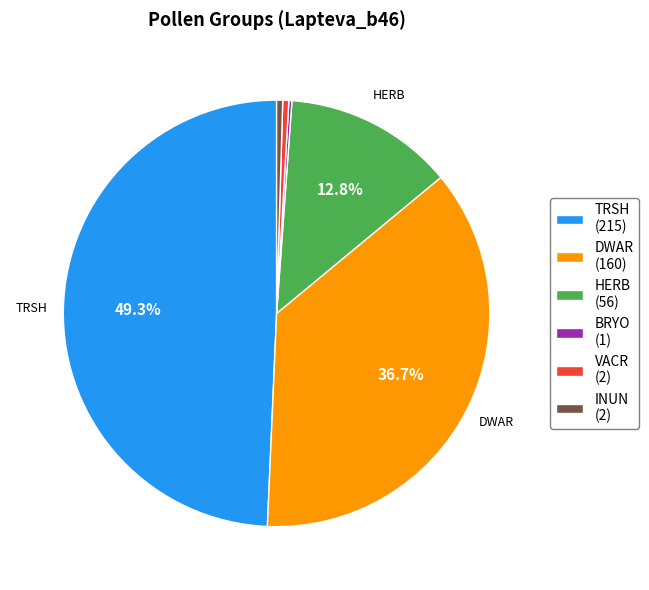

What percentage is NOT represented by HERB?

87.2%